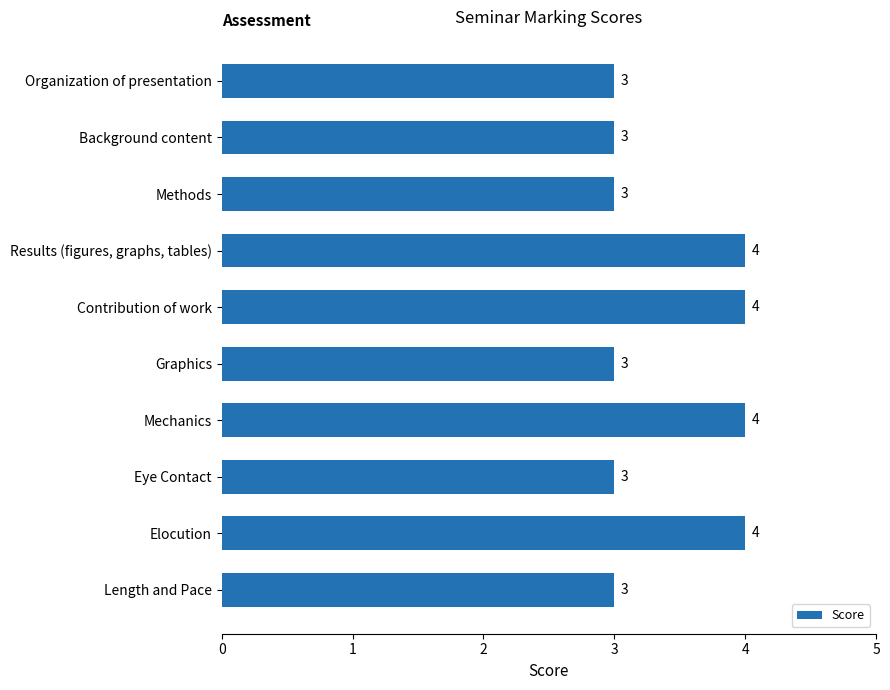

What is the sum of all values?

34